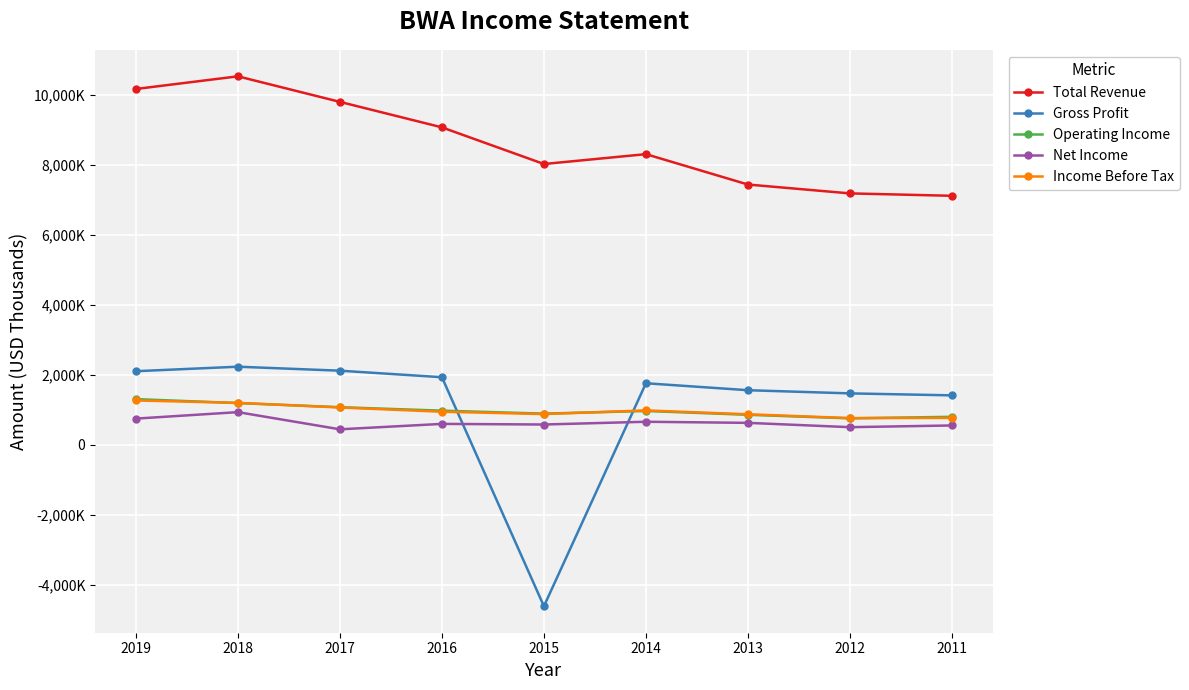

What are all the series names shown in the legend?

Total Revenue, Gross Profit, Operating Income, Net Income, Income Before Tax